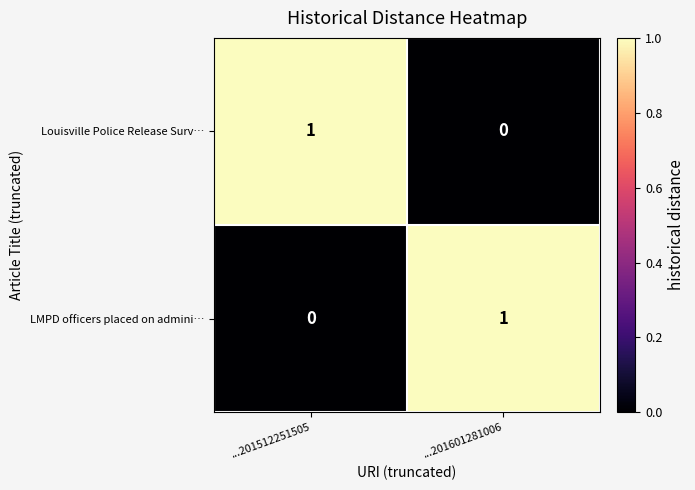

Reading right to left, list all the values displayed in this chart.

Louisville Police Release Surv…: ...201601281006=0	...201512251505=1
LMPD officers placed on admini…: ...201601281006=1	...201512251505=0